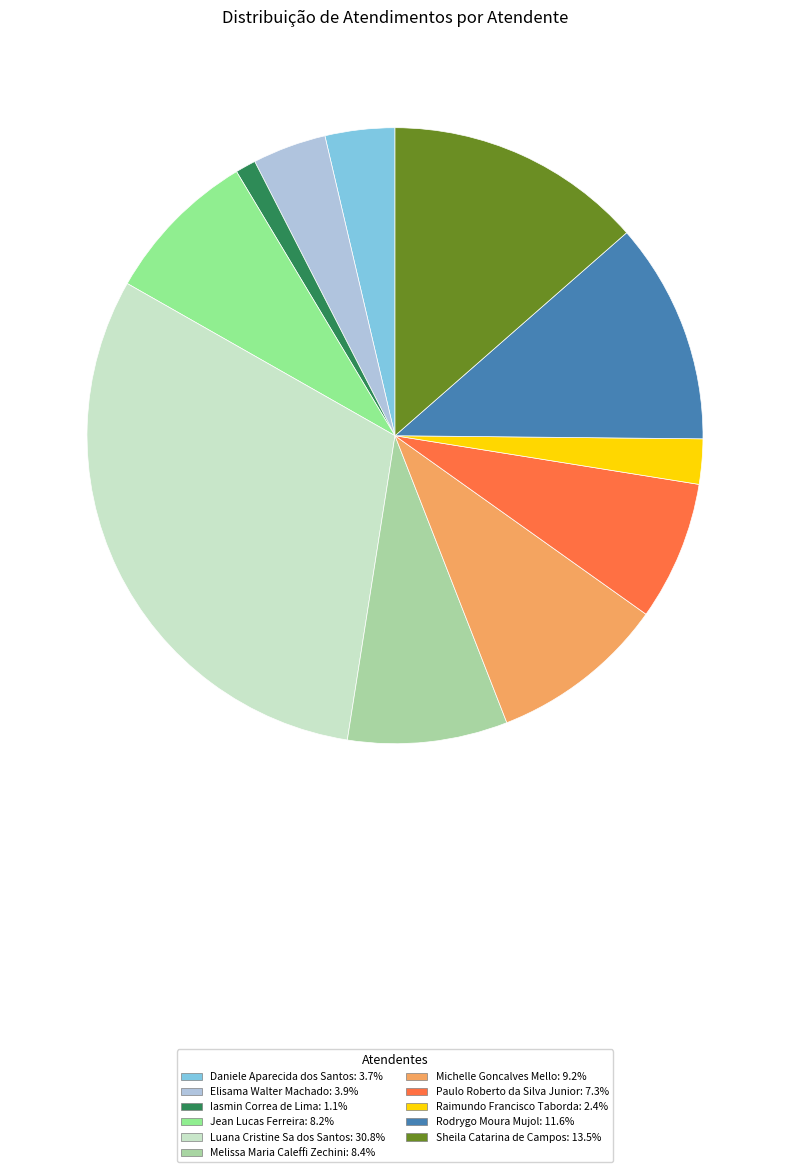

To the nearest percent, what portion does Raimundo Francisco Taborda represent?

2%